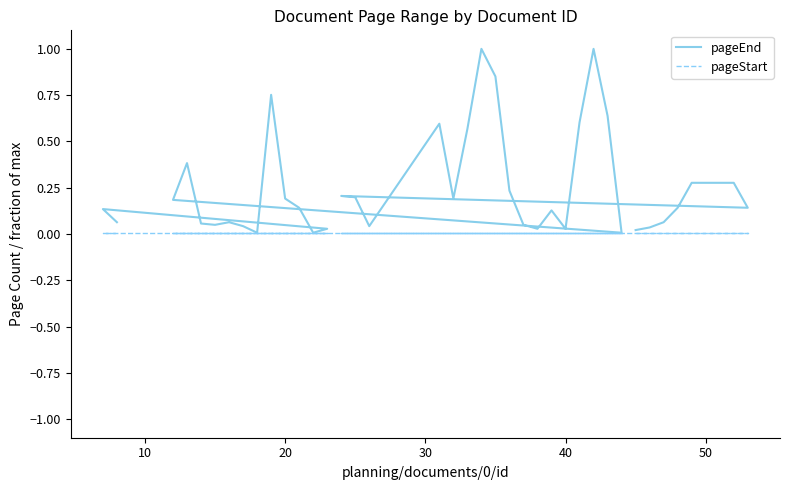

Which series has the largest total across all categories?

pageEnd